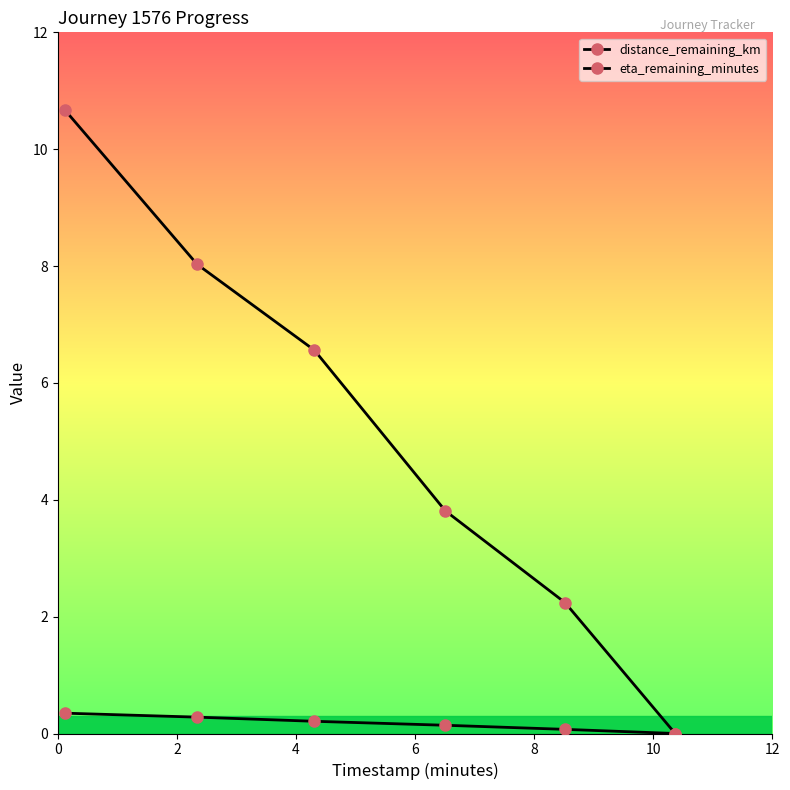

What is the value of the eta_remaining_minutes point at the 4th from the left?

3.8